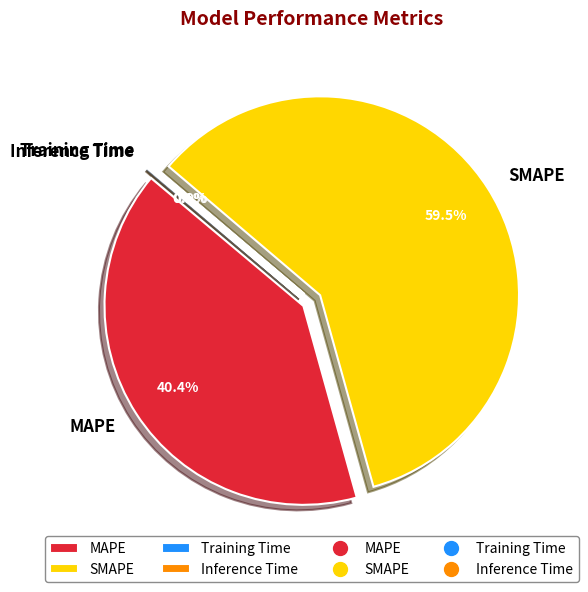

Does SMAPE account for over 50% of the chart?

Yes